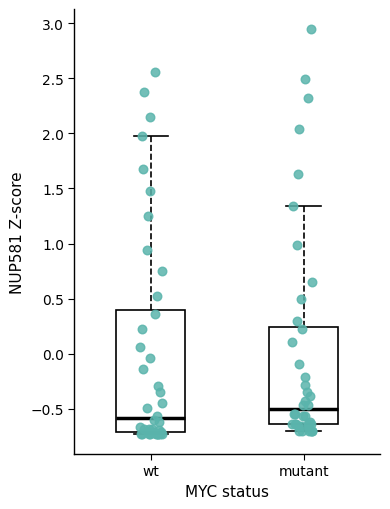

Which box has the lowest median line?

wt